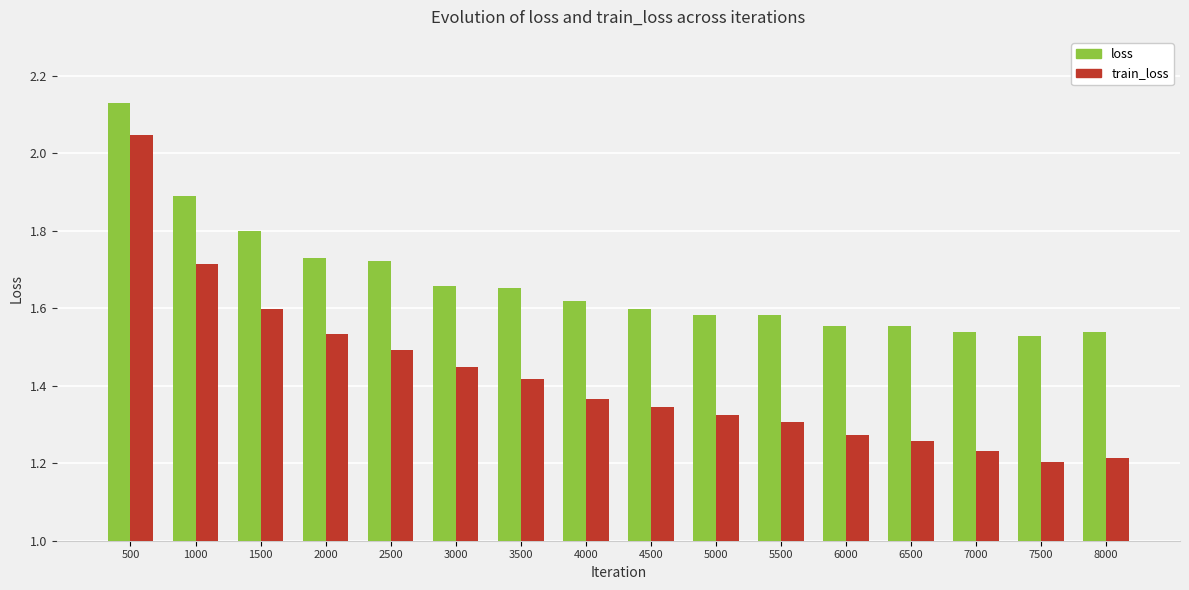

What are all the series names shown in the legend?

loss, train_loss